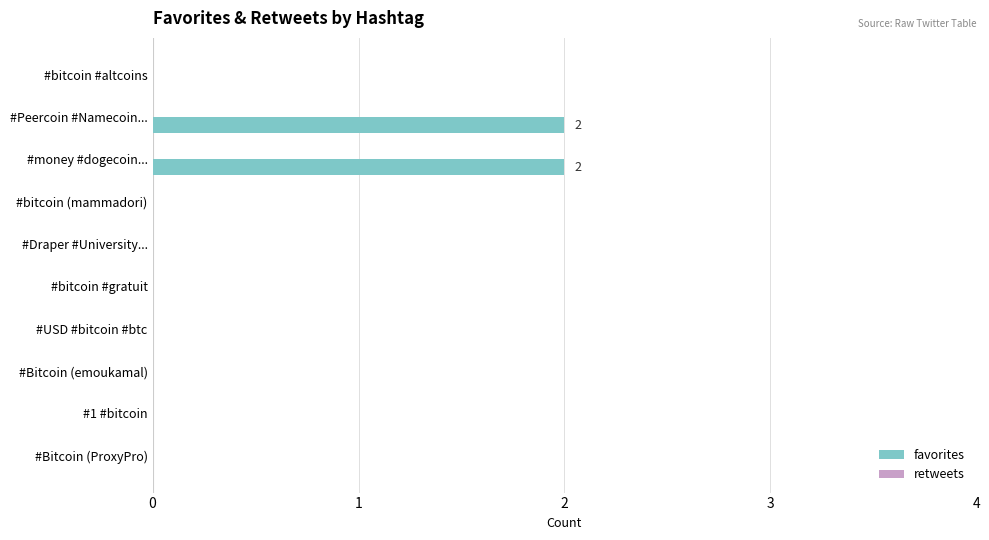

What is the sum of all values?

4